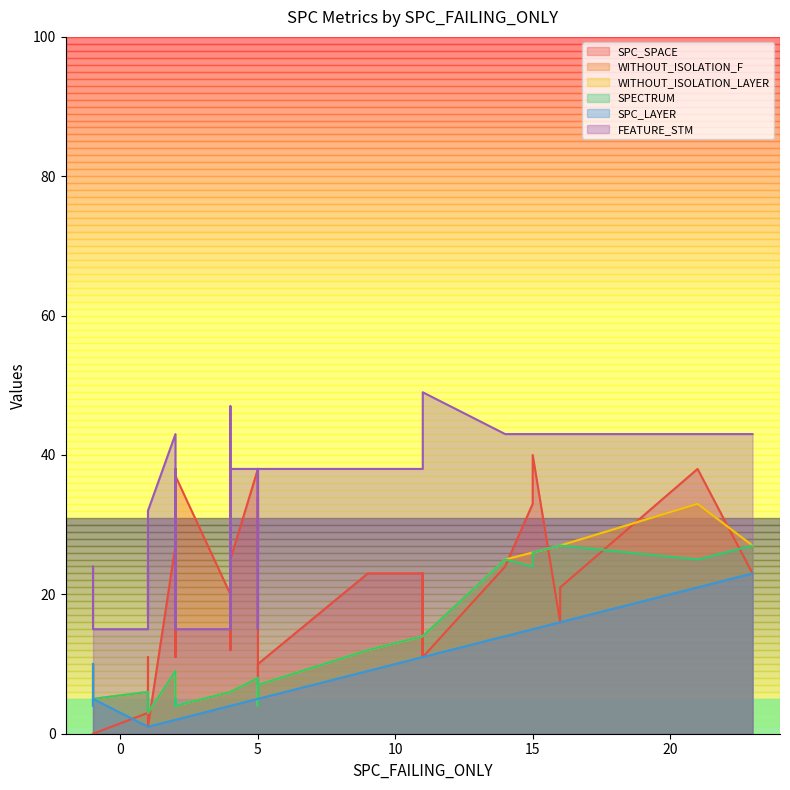

What is the difference between the maximum and second lowest values in the SPECTRUM series?

24